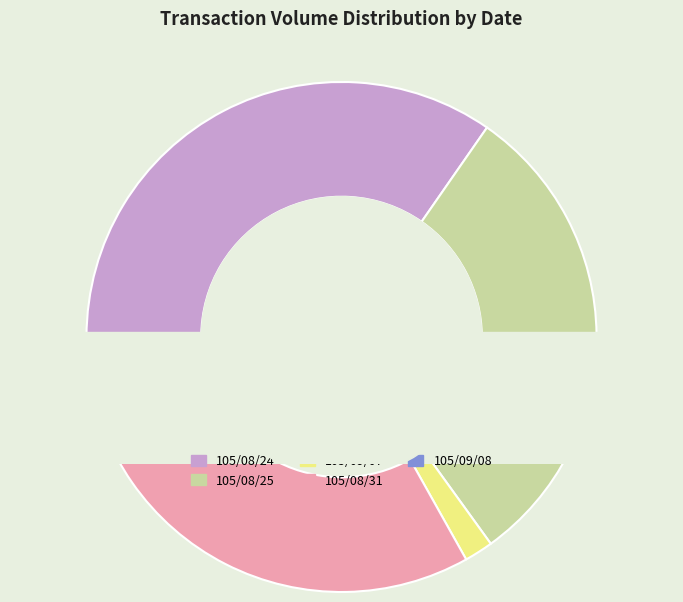

What is the change in value from 105/08/31 to 105/09/08?

-484500